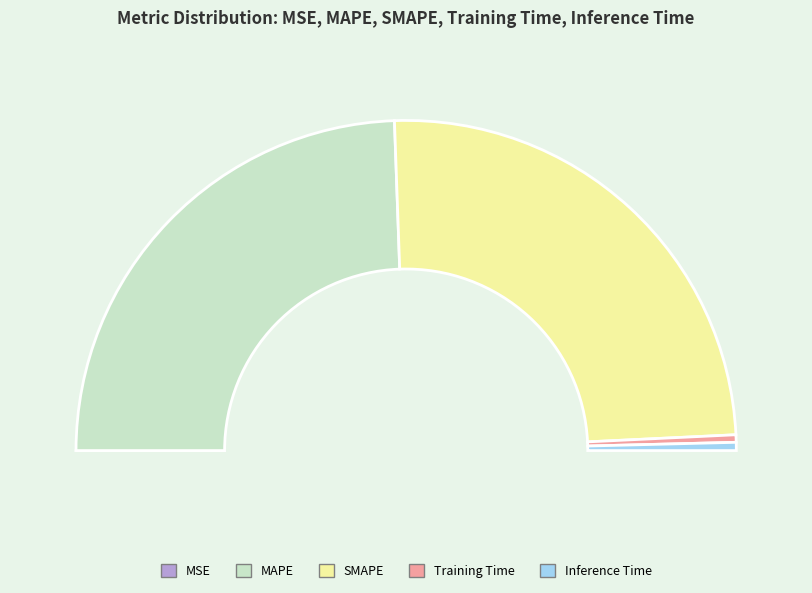

Is the sum of MSE and Inference Time greater than half?

No